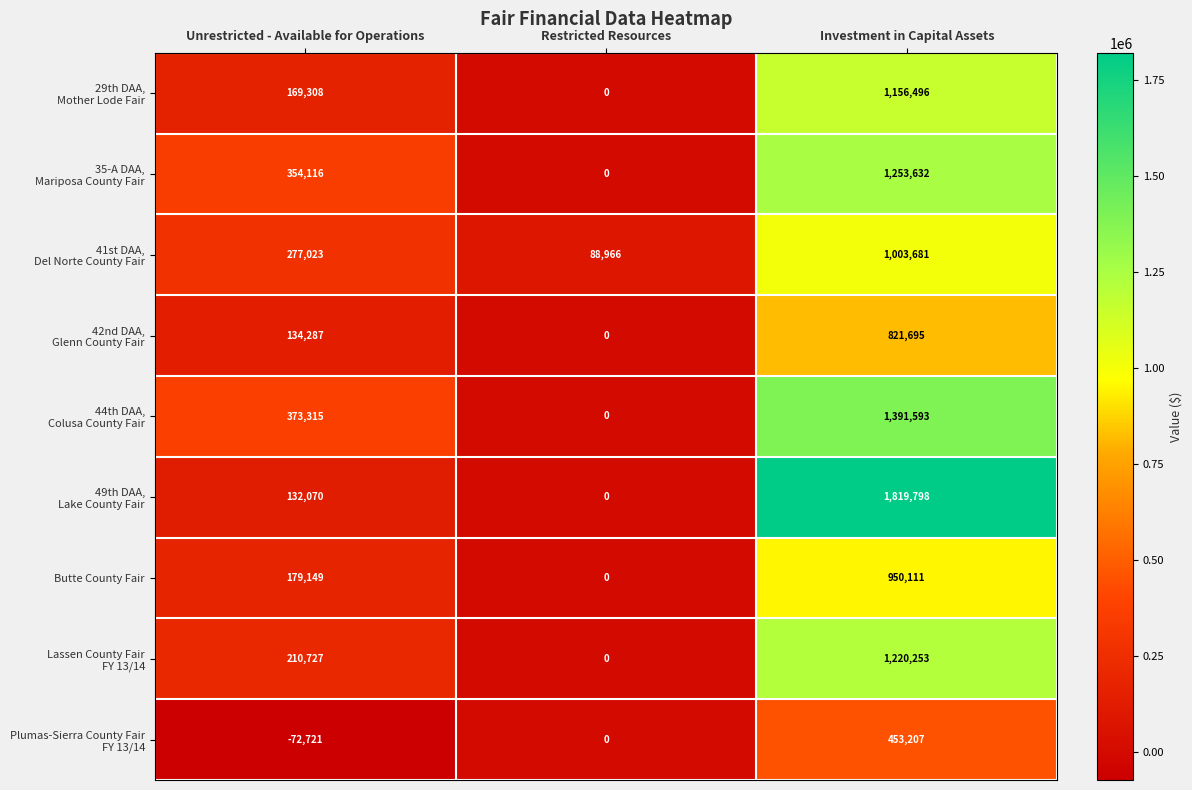

What is the difference between the highest and lowest values at Unrestricted - Available for Operations?

446036